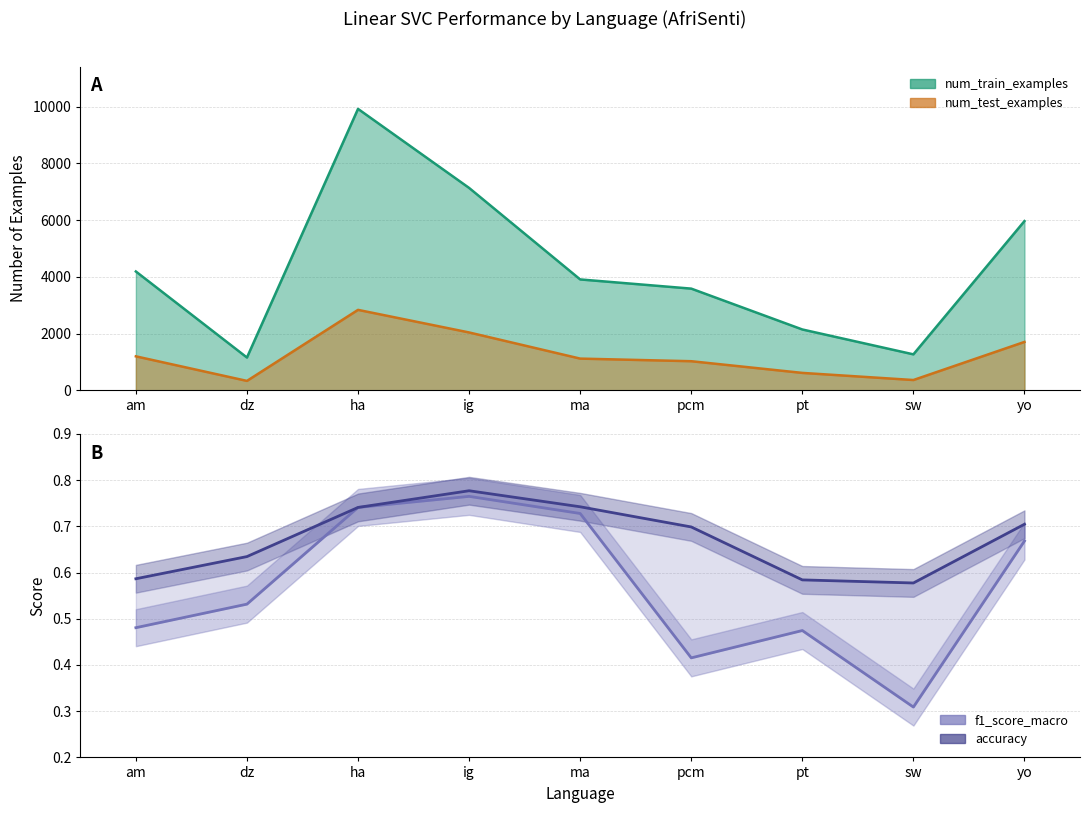

True or false: f1_score_macro and accuracy cross at least once.

False